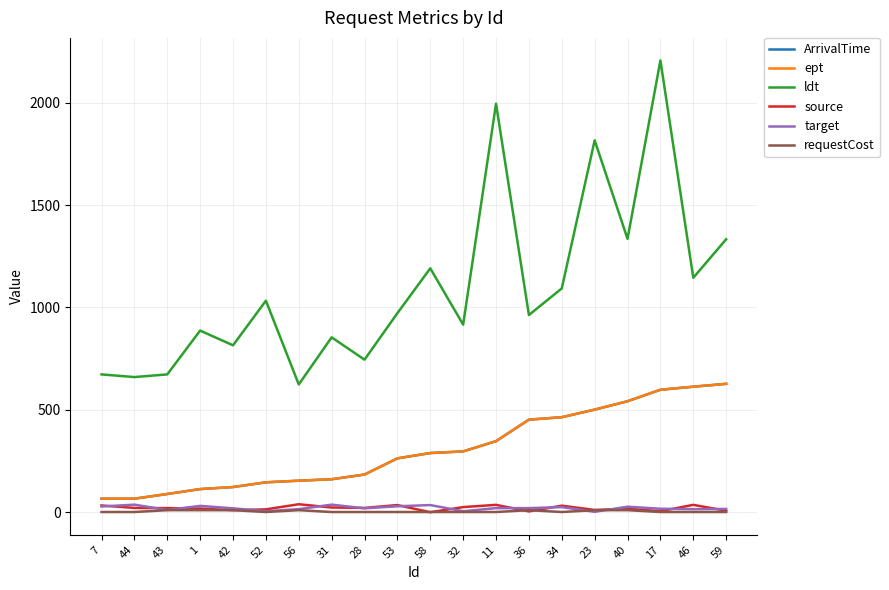

Which label corresponds to the smallest value in the chart?

58